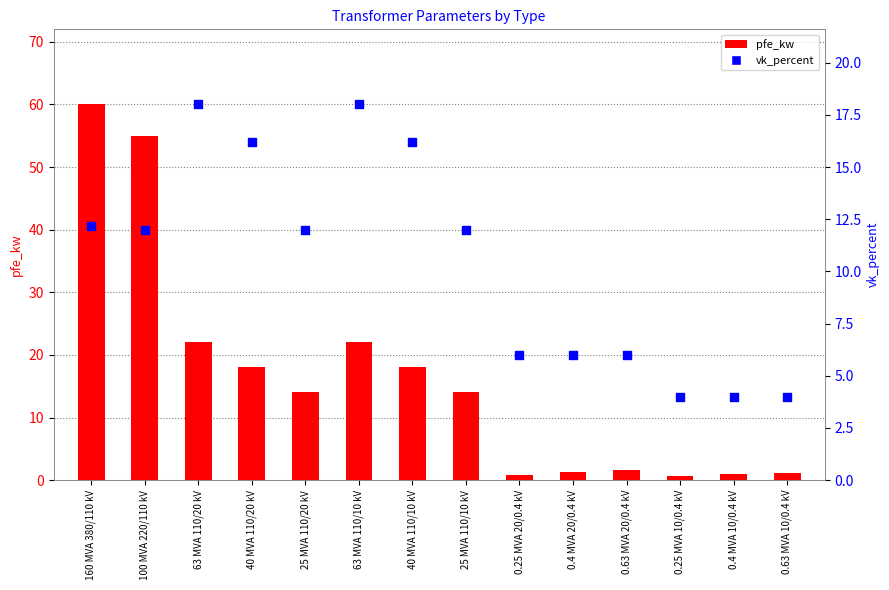

Which series reaches the maximum Y coordinate?

pfe_kw